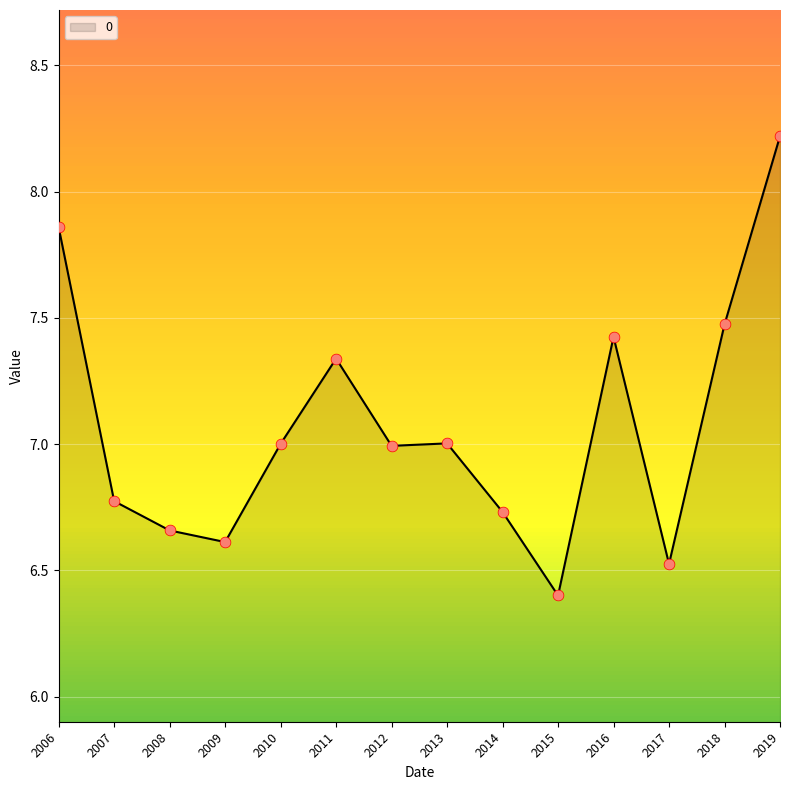

Approximately how many times larger is the value at 2012 compared to 2011?

1.0